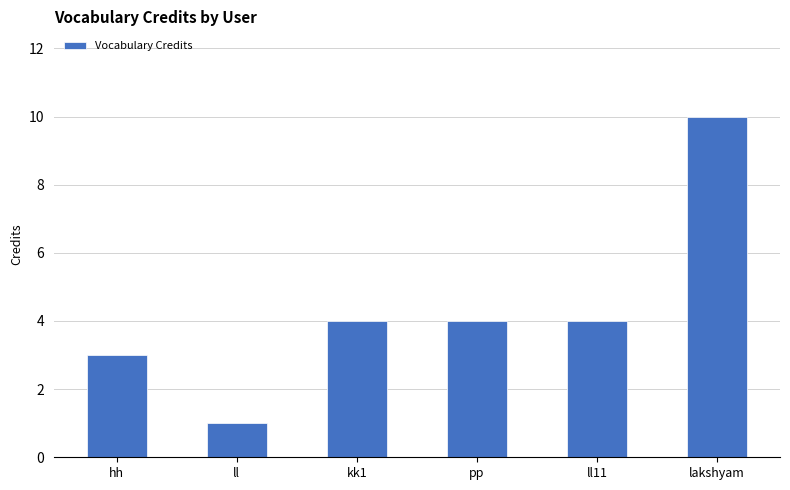

What value does the data have at ll11?

4